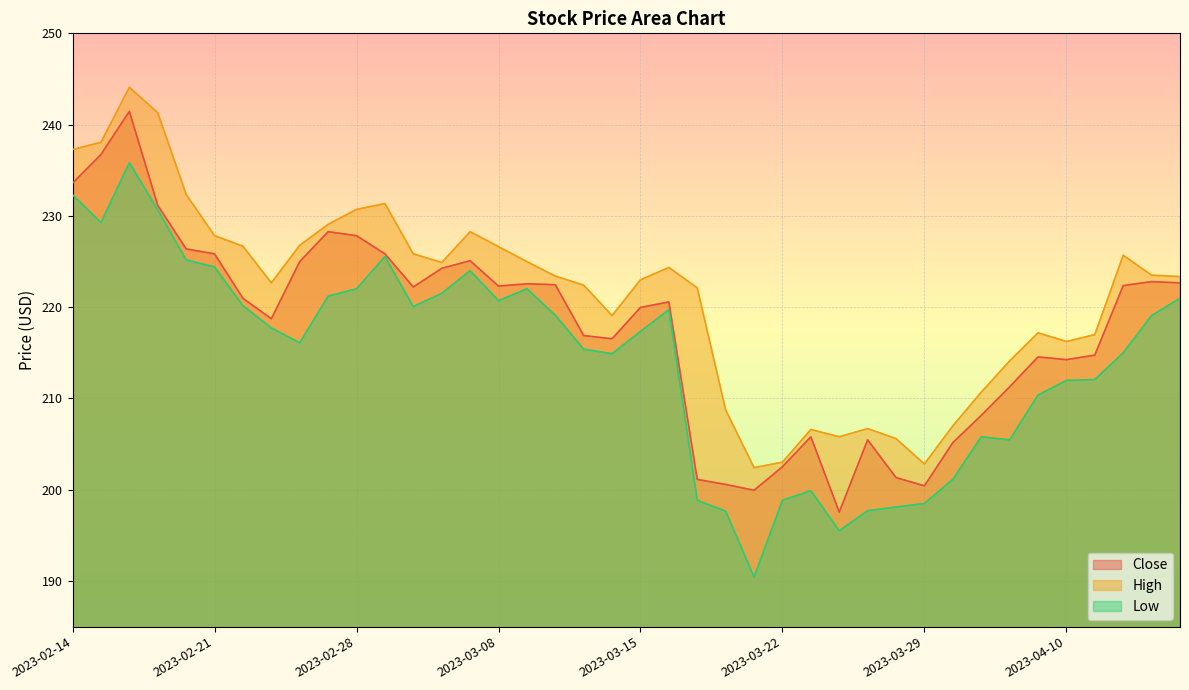

List the series in order of their peak value, highest first.

High, Close, Low